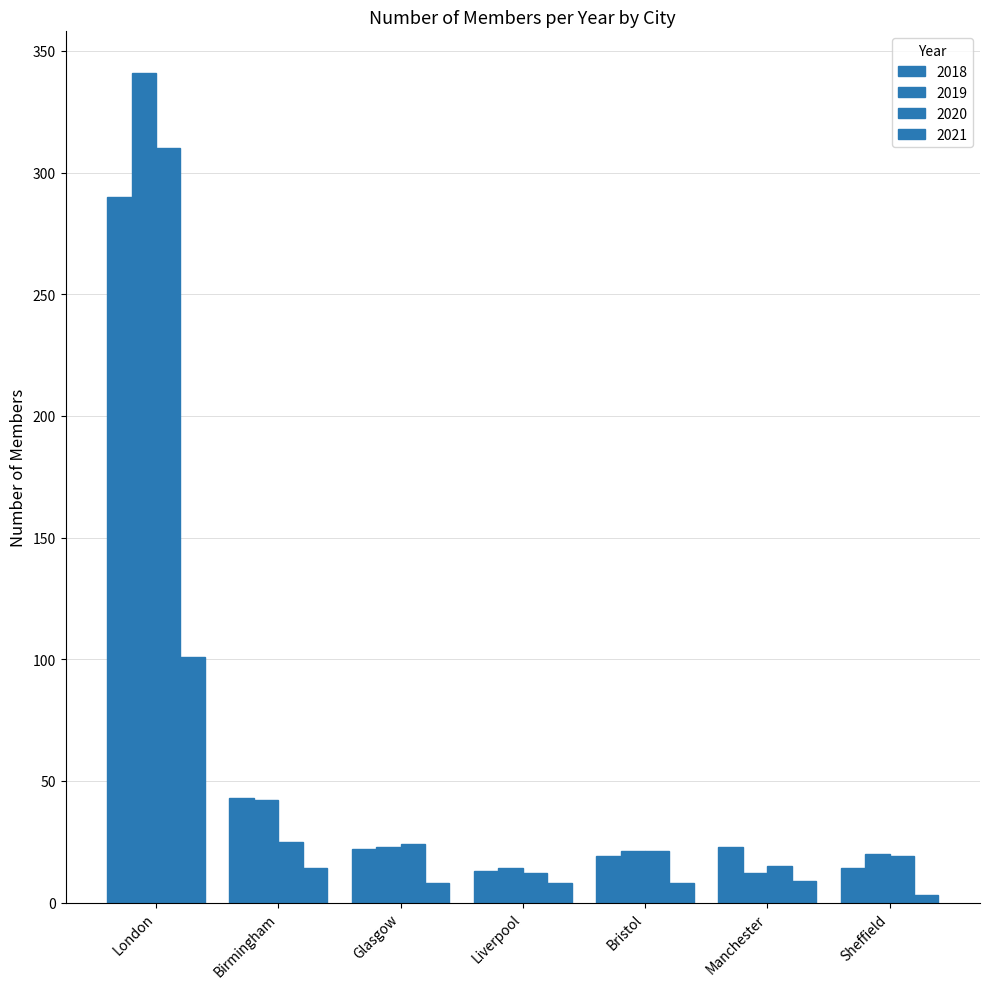

Does the chart contain stacked bars?

No